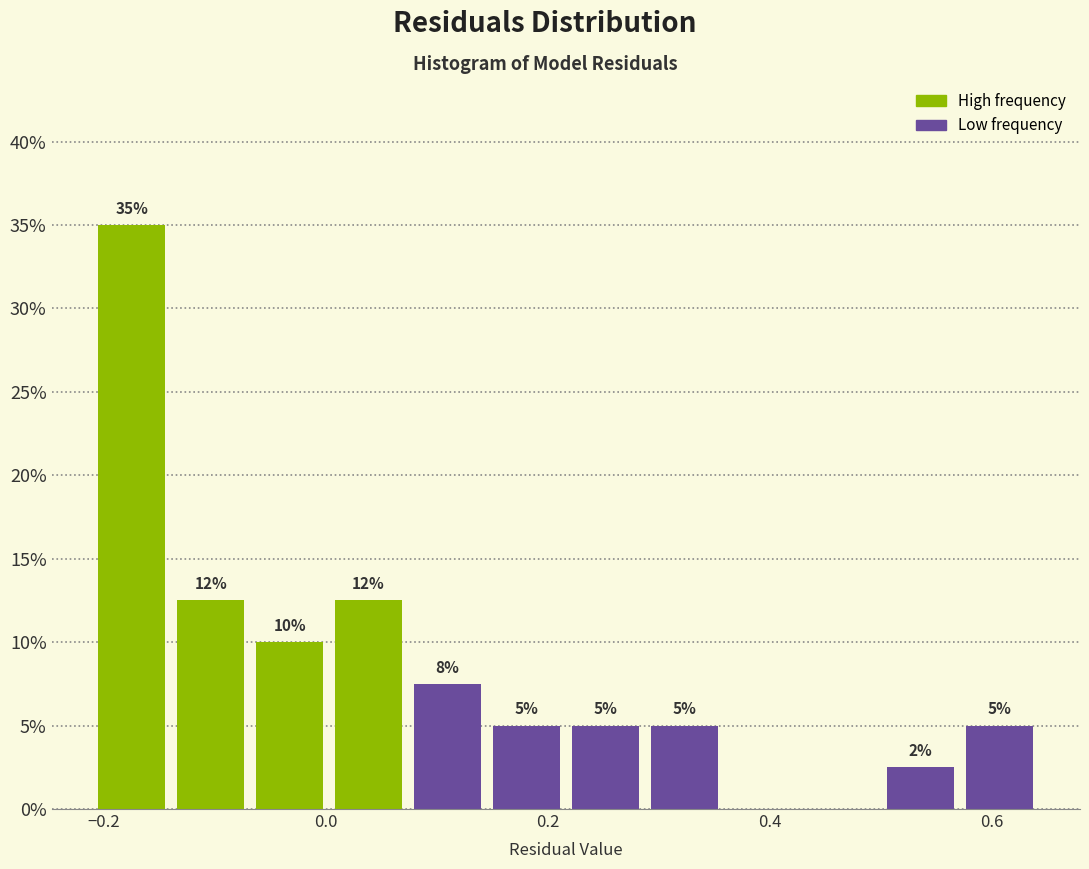

Around what value on the x-axis is the tallest bar? Give the approximate position of its centre, as read against the axis.

-0.18